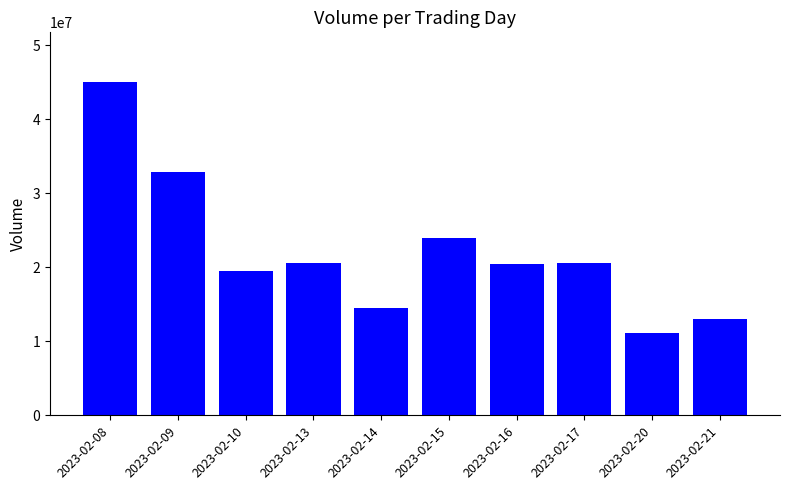

At which label is the value closest to 28040552?

2023-02-15